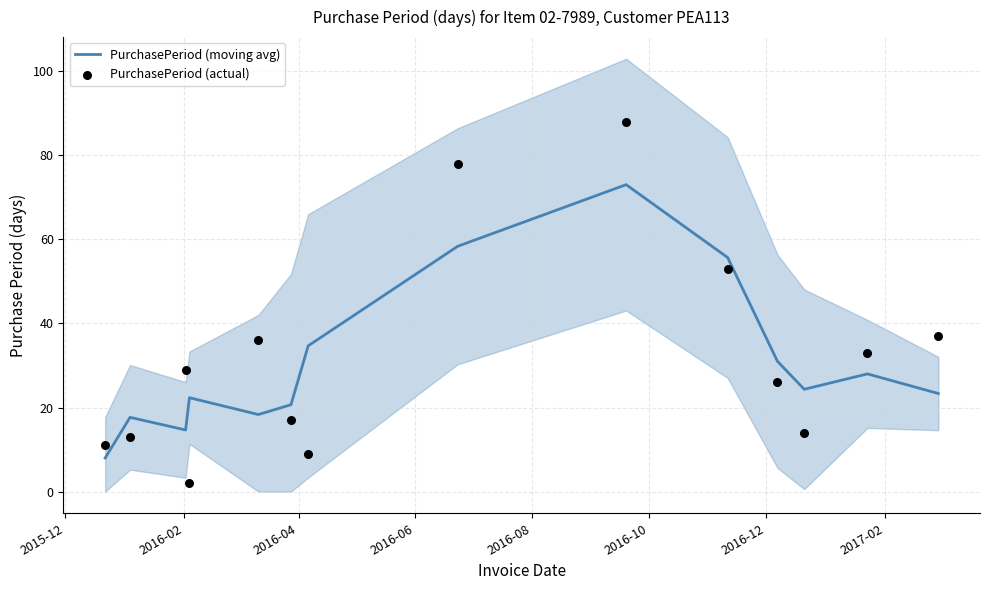

What are all the series names shown in the legend?

PurchasePeriod (moving avg), PurchasePeriod (actual)